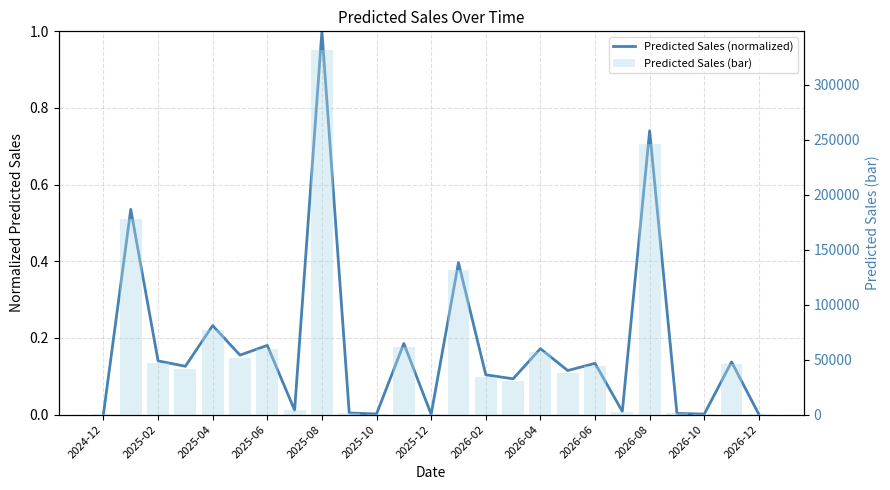

Reading right to left, what are all the values shown in this chart?

Predicted Sales (normalized): 0.0	0.1	0.0	0.0	0.7	0.0	0.1	0.1	0.2	0.1	0.1	0.4	0.0	0.2	0.0	0.0	1.0	0.0	0.2	0.2	0.2	0.1	0.1	0.5	0.0
Predicted Sales (bar): 188.6	45588.8	391.0	1015.6	245728.2	2777.3	44339.7	38122.3	57054.1	30965.3	34430.3	131570.5	254.7	61568.2	528.0	1371.5	331858.7	3750.6	59881.0	51484.2	77051.6	41818.1	46497.1	177685.3	340.7